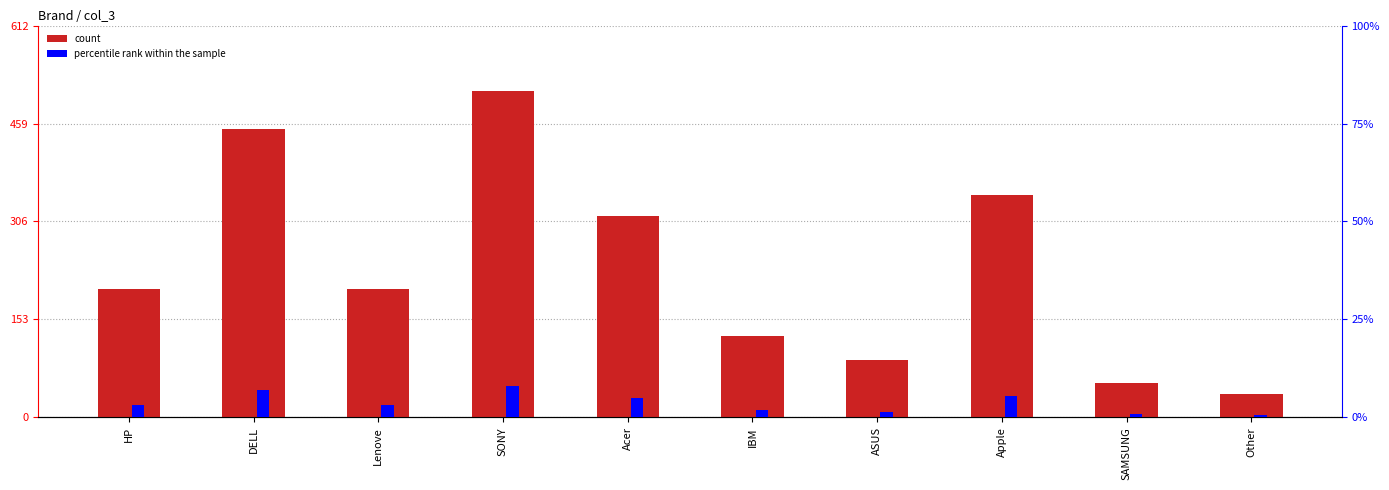

True or false: col_3 has a value of 450.0 at DELL.

True